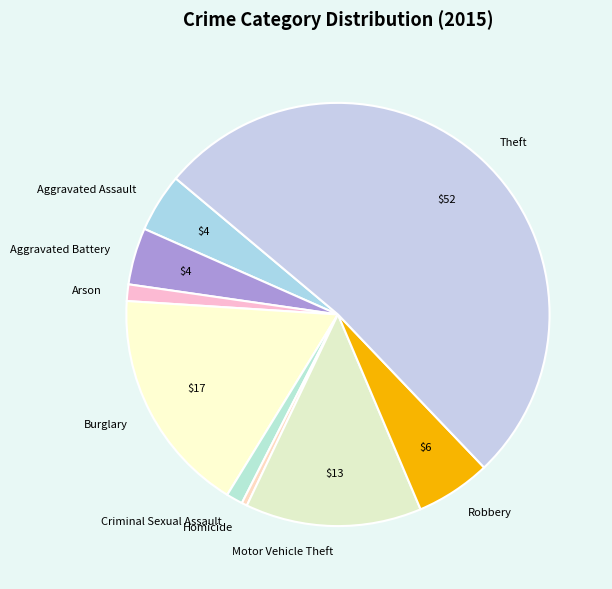

Is the sum of Motor Vehicle Theft and Aggravated Assault greater than half?

No